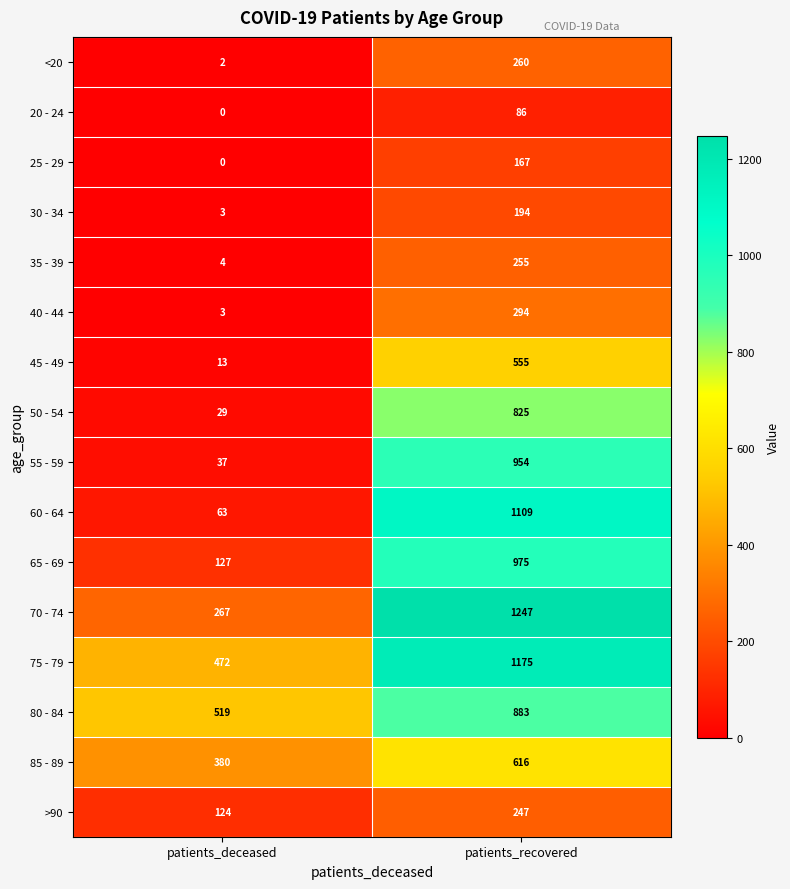

At which category is the sum across all series the highest?

patients_recovered